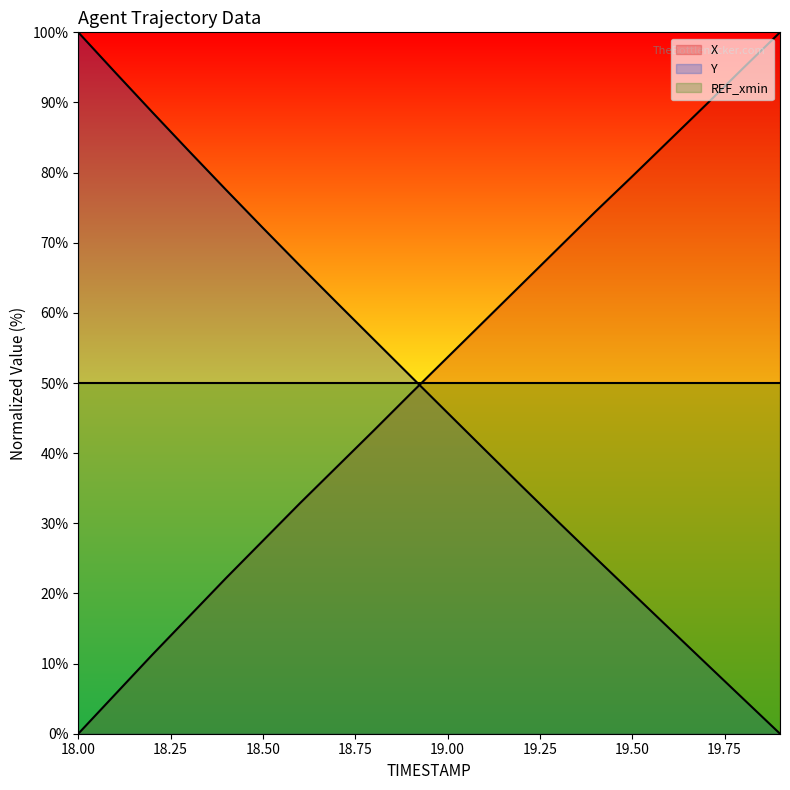

Which category has the lowest value in the Y series?

19.9